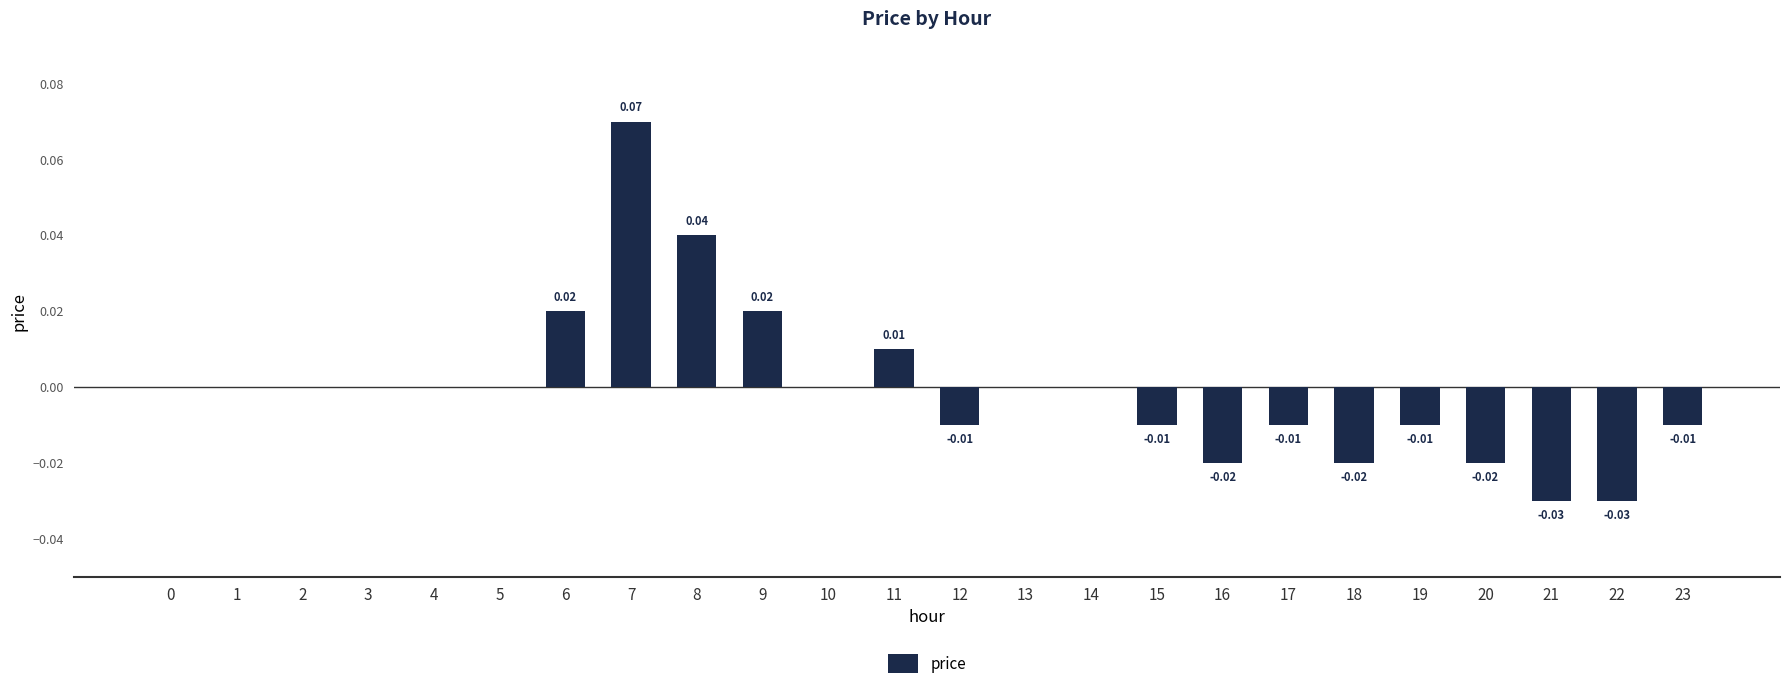

Between 3 and 9, which is larger?

9